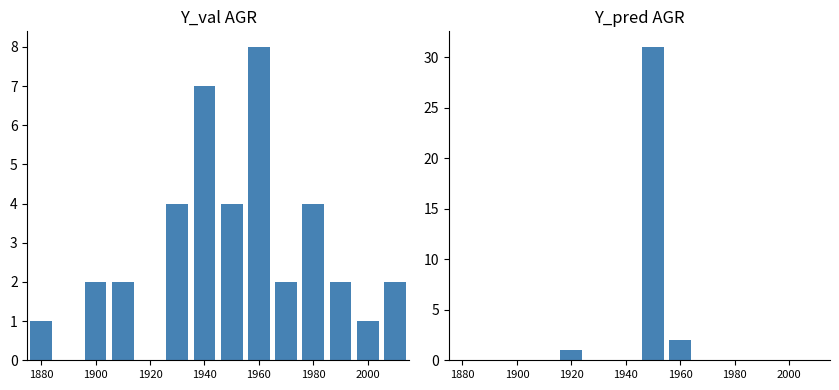

How many groups of bars are there?

14